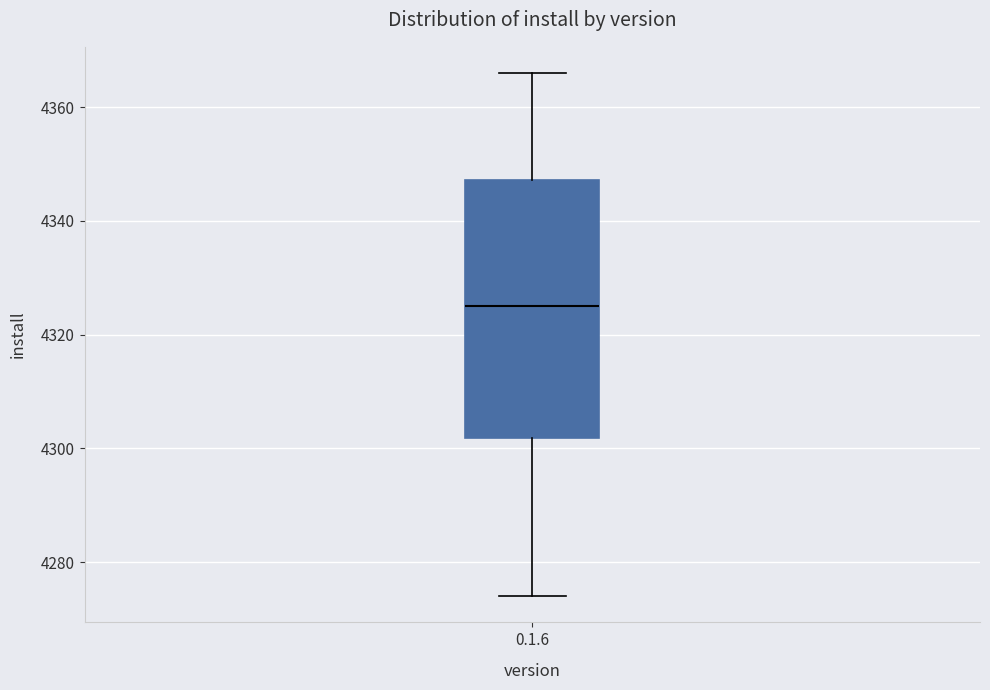

Transcribe this box plot: give where the median line is, the range the box spans, and where the two whiskers end, as read against the y-axis. The values are not printed on the chart, so give them approximately, as read against the axis.

median 4326, box 4302 to 4348, whiskers 4274 to 4366